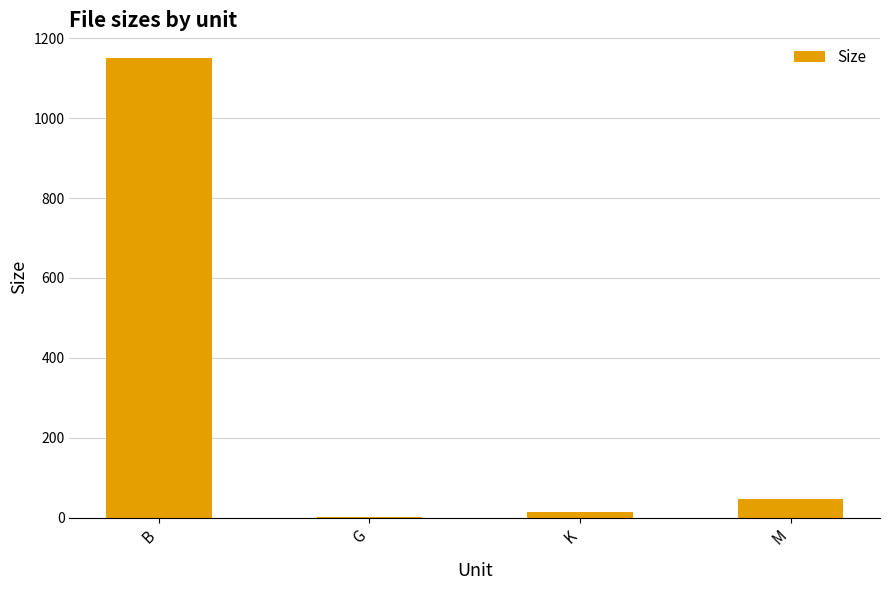

Does the chart contain stacked bars?

No